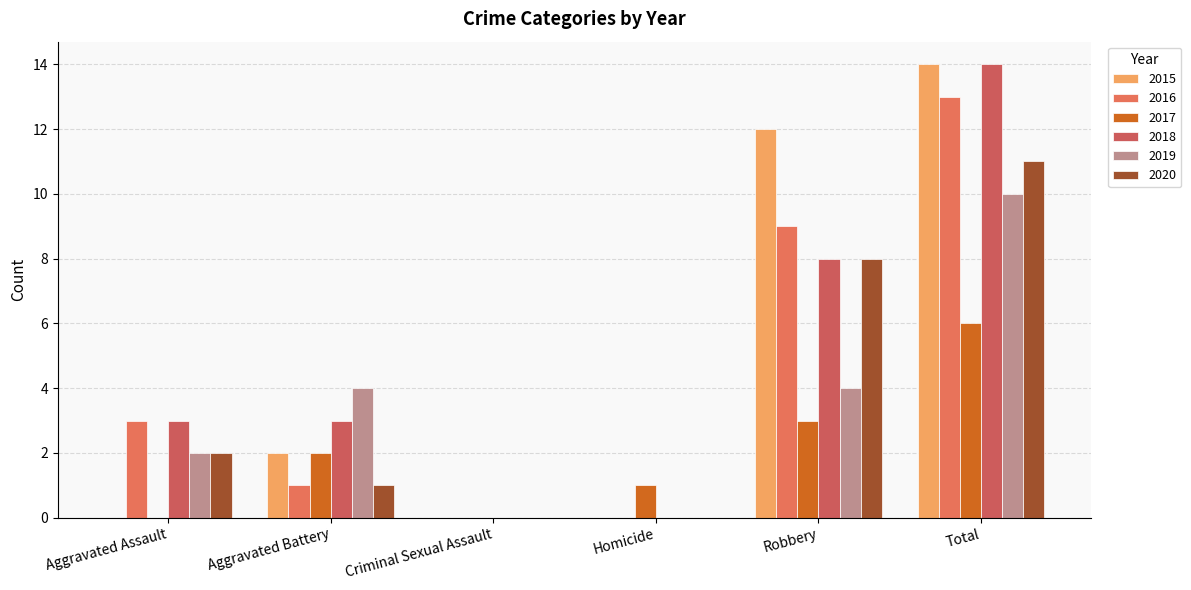

What is the approximate value of 2020 at Total, to the nearest 10?

10